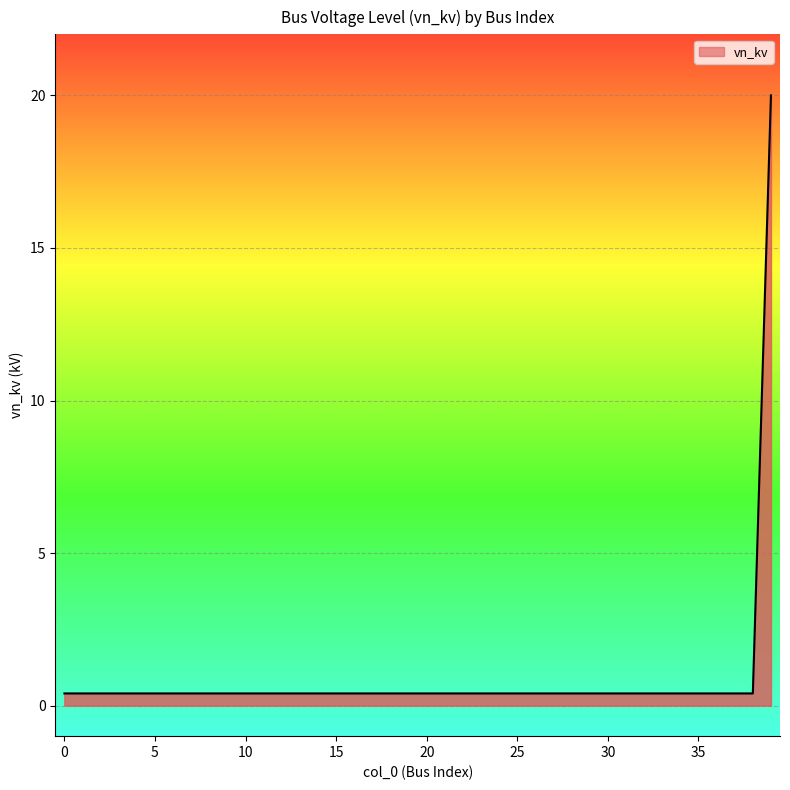

What is the maximum value shown in the chart?

20.0